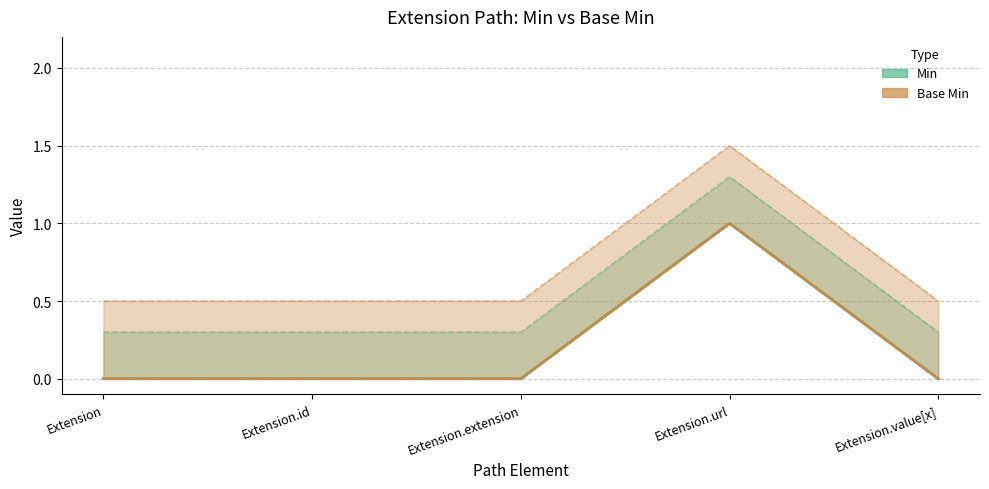

Reading left to right, what are all the values shown in this chart?

Min: 0.0	0.0	0.0	1.0	0.0
Base Min: 0.3	0.3	0.3	1.3	0.3